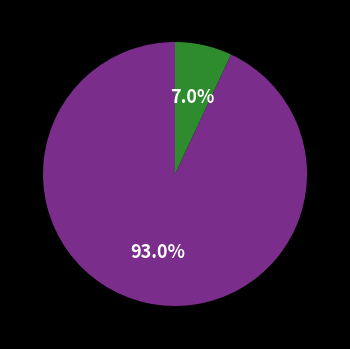

Does any single category account for the majority?

Yes